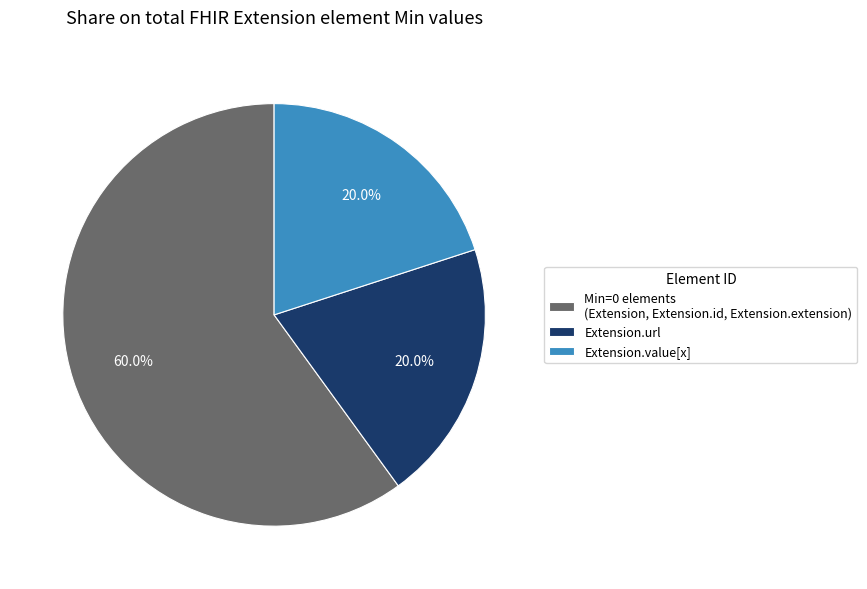

Combined, do Extension.url and Extension.value[x] account for over 50%?

No